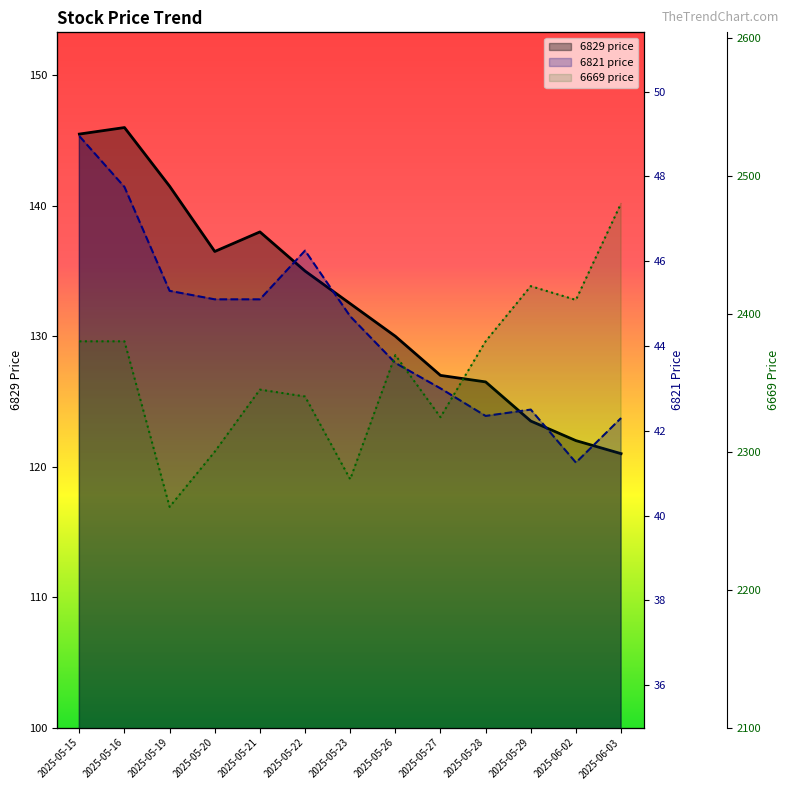

True or false: 6669 price and 6821 price cross at least once.

False